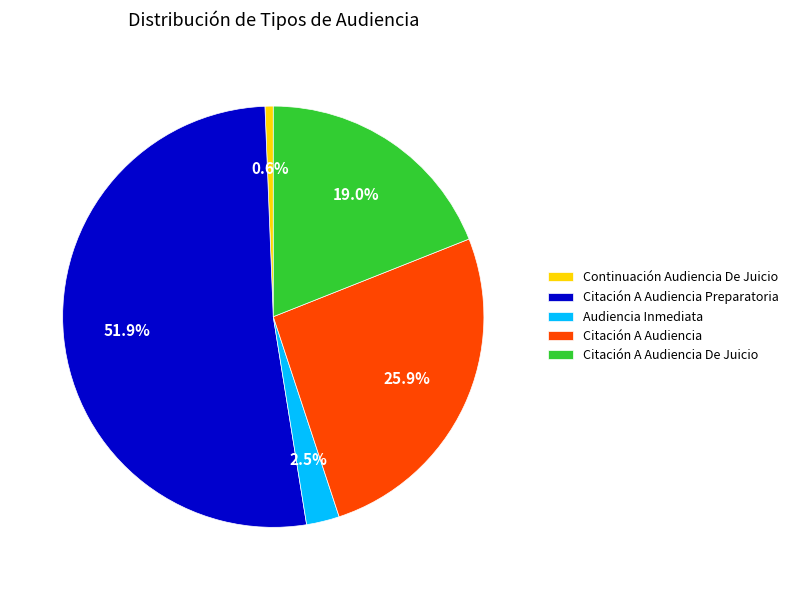

Which category has the biggest portion of the pie?

Citación A Audiencia Preparatoria